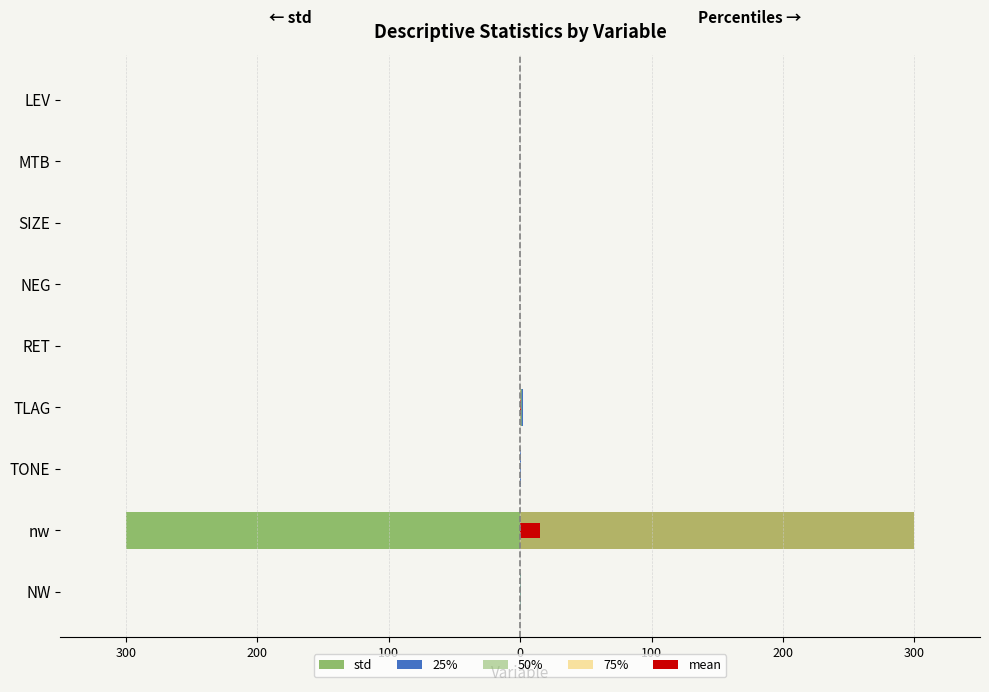

Is it true that std equals -0.0 at TLAG?

False